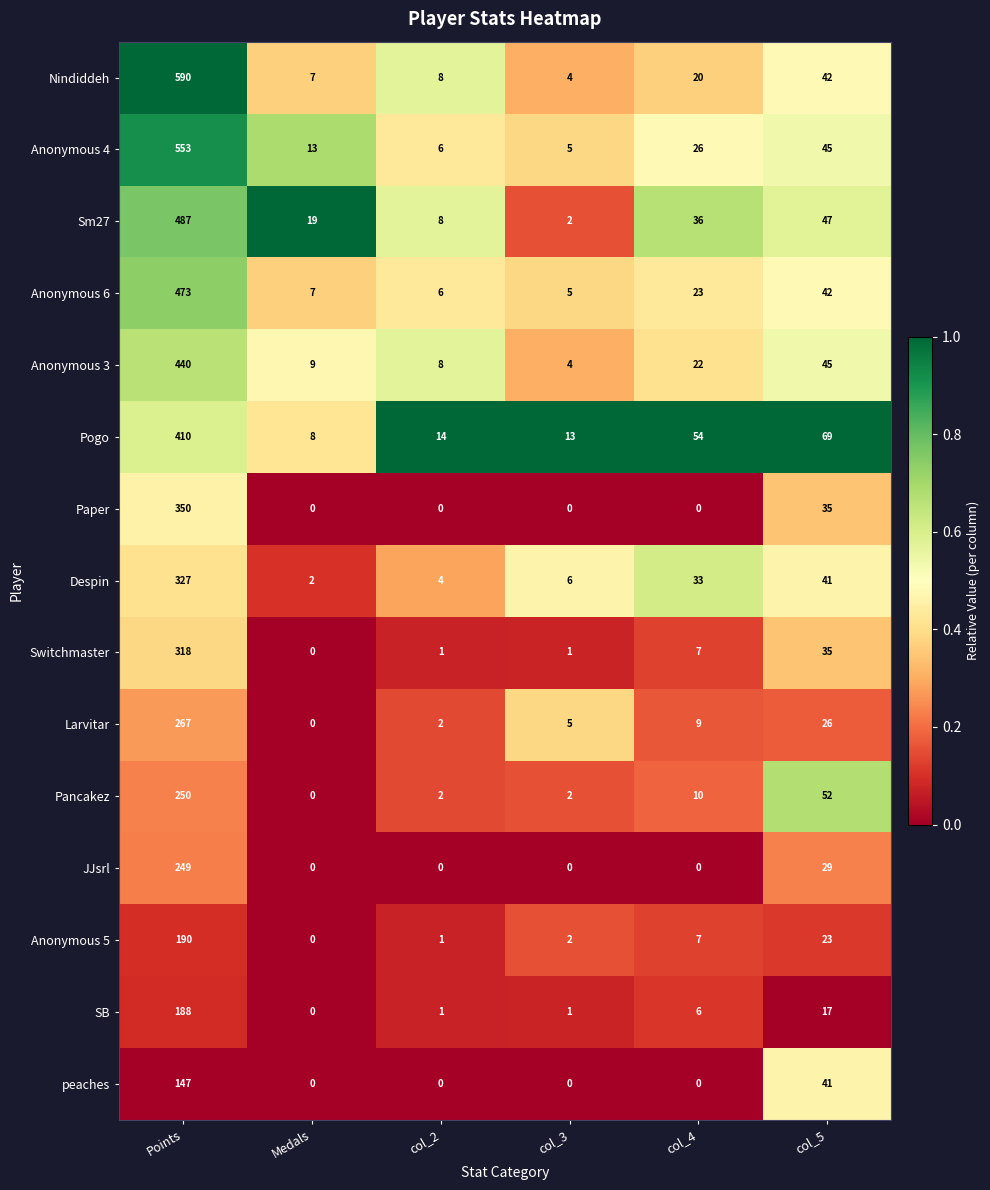

Is it true that Anonymous 6 equals 3 at Medals?

False